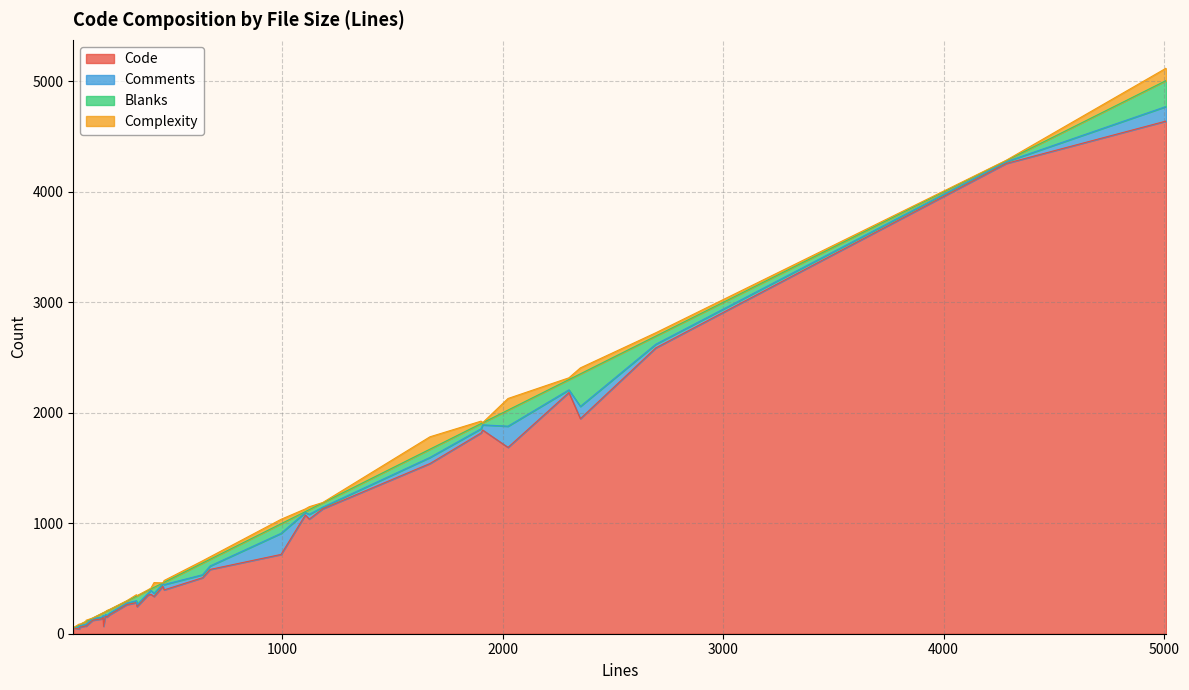

What is the maximum value shown in the chart?

4642